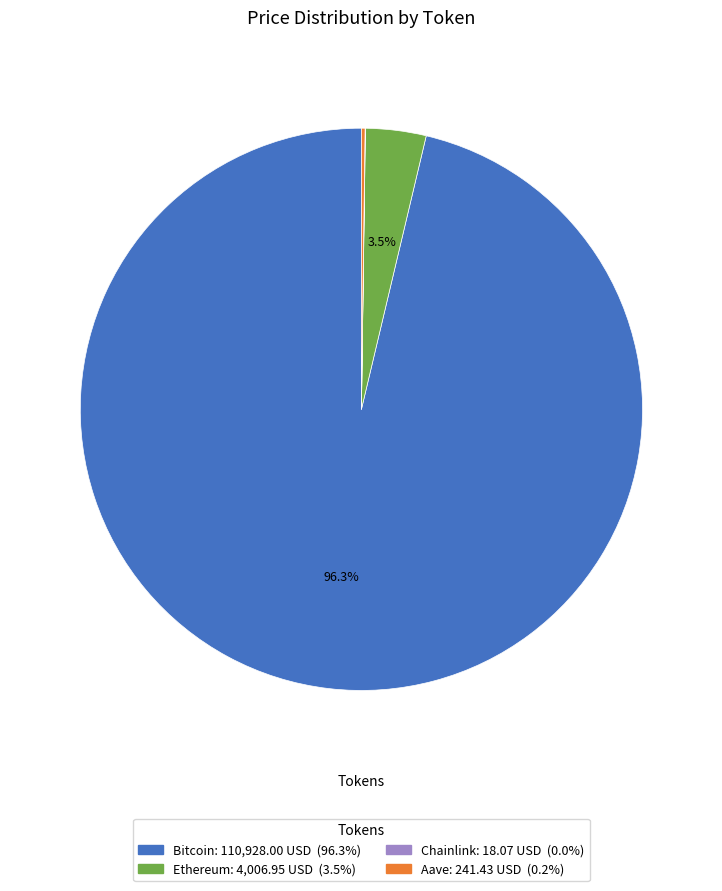

Is there any slice that represents more than half of the pie?

Yes